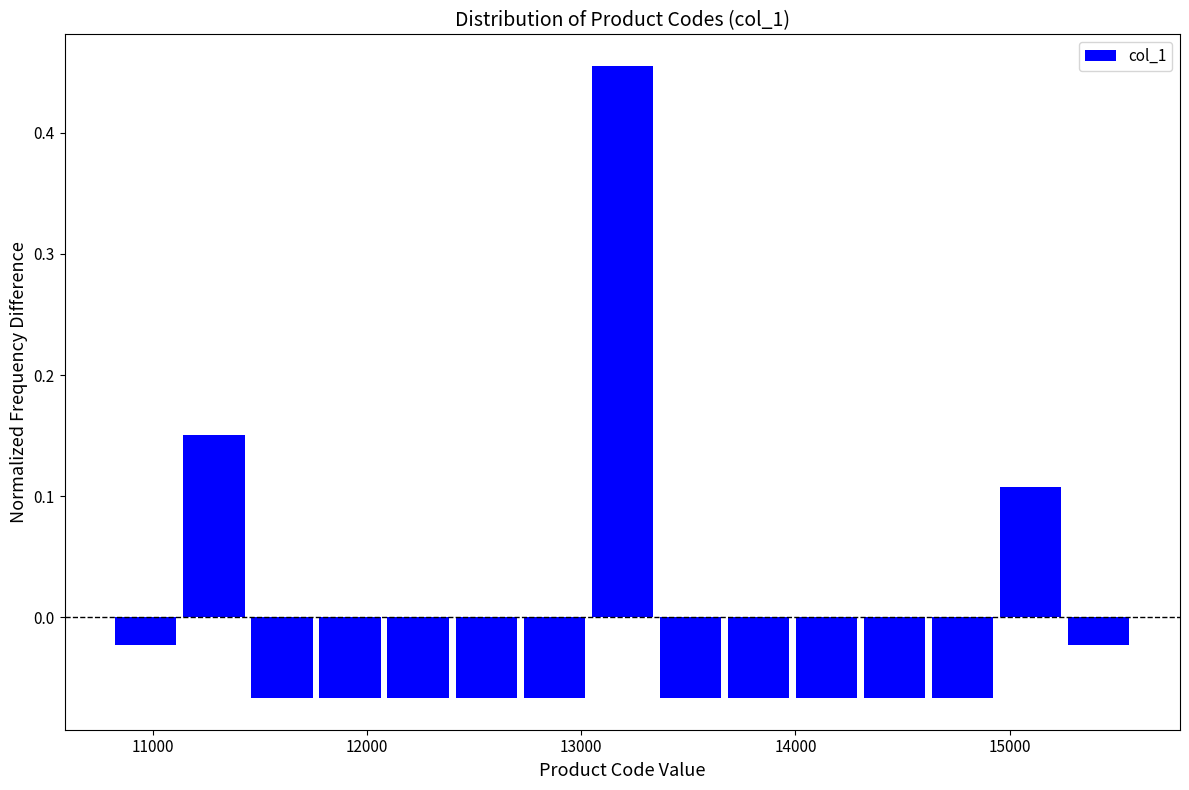

Around what value on the x-axis is the tallest bar? Give the approximate position of its centre, as read against the axis.

13200